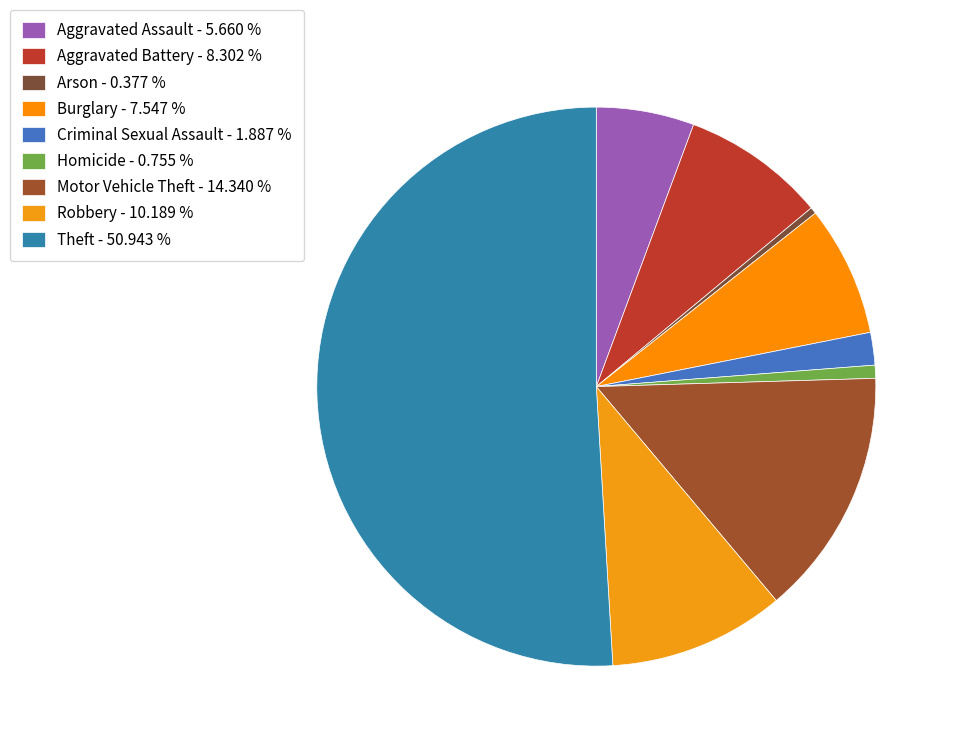

Count the number of slices in the pie.

9